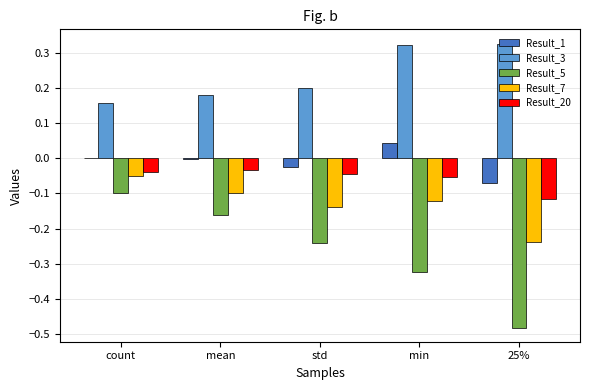

The Result_20 series shows -0.0 at std. True or false?

True